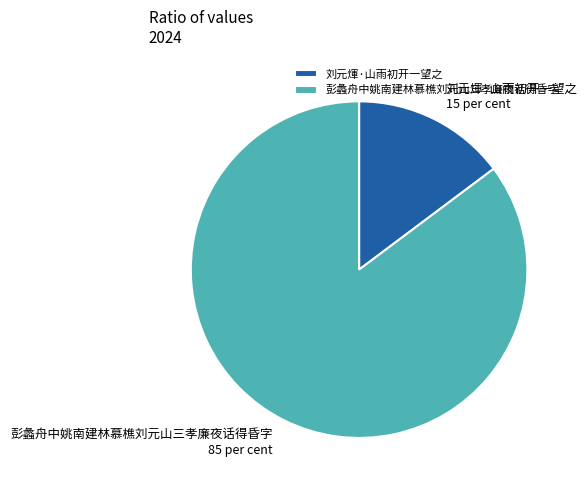

Is the sum of 刘元煇·山雨初开一望之 and 彭蠡舟中姚南建林慕樵刘元山三孝廉夜话得昏字 greater than half?

Yes